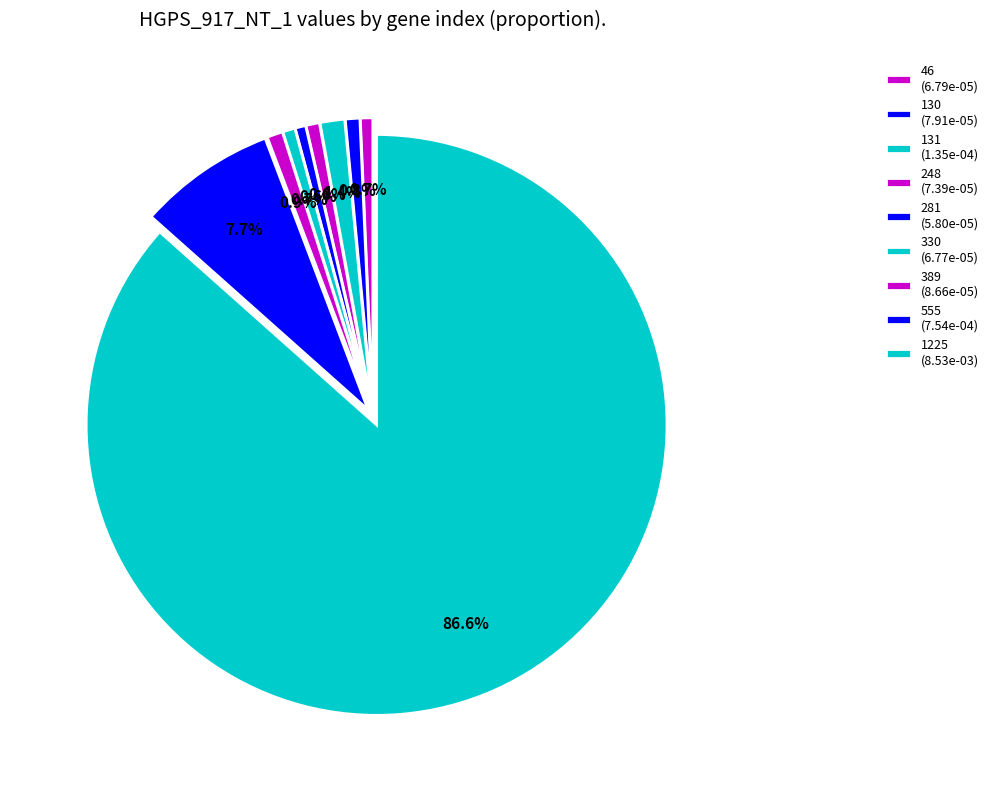

Rank the categories by value from lowest to highest.

281, 330, 46, 248, 130, 389, 131, 555, 1225